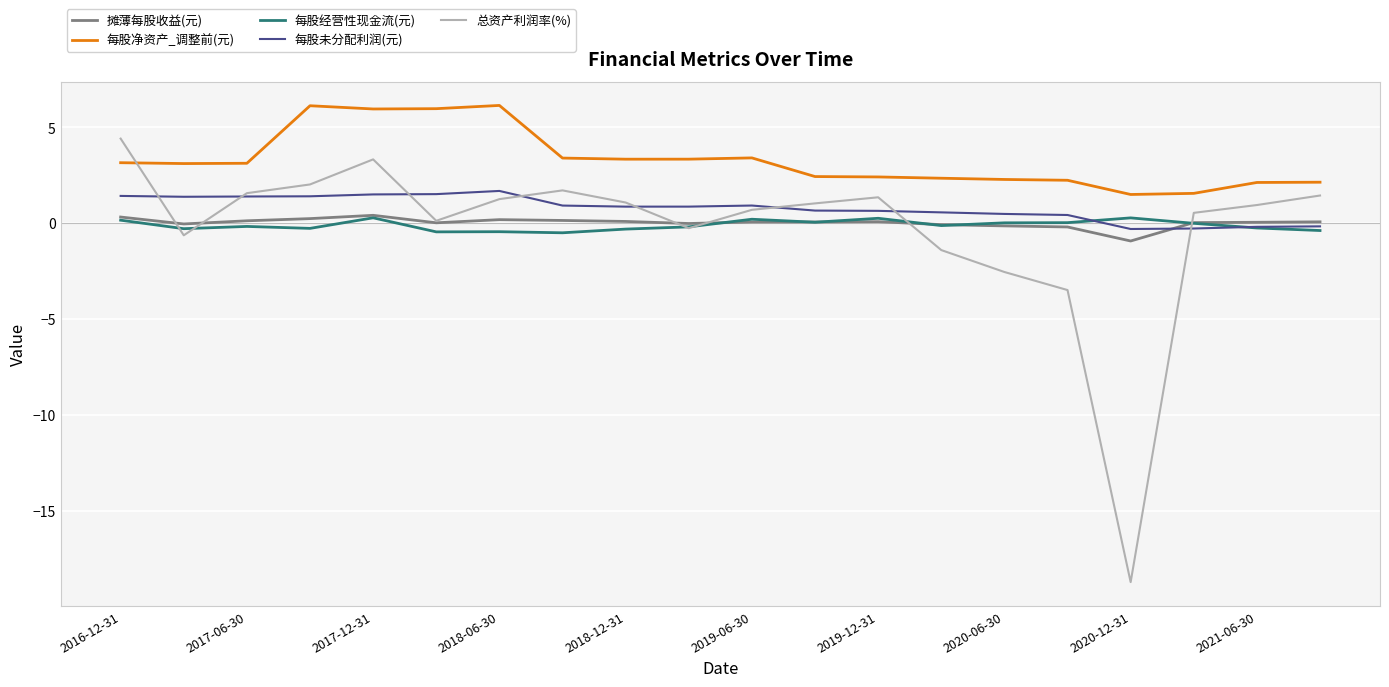

Which series has the widest spread of values?

总资产利润率(%)